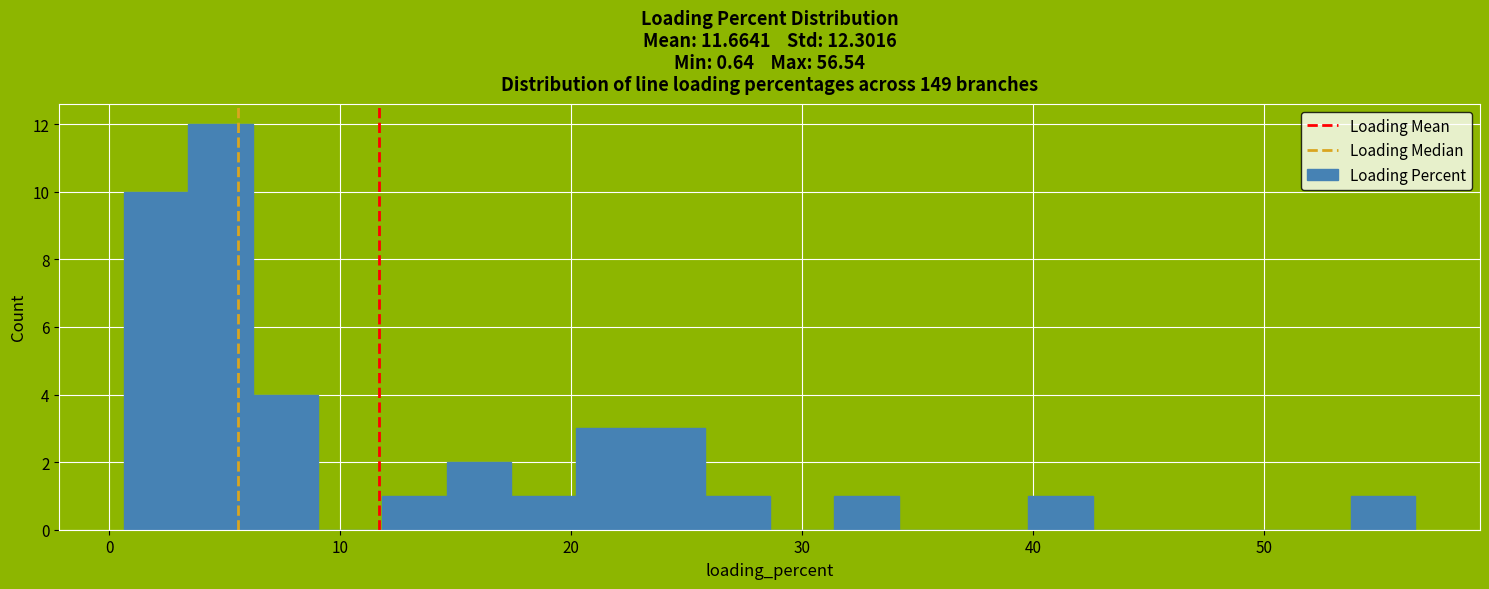

Around what value on the x-axis is the tallest bar? Give the approximate position of its centre, as read against the axis.

5